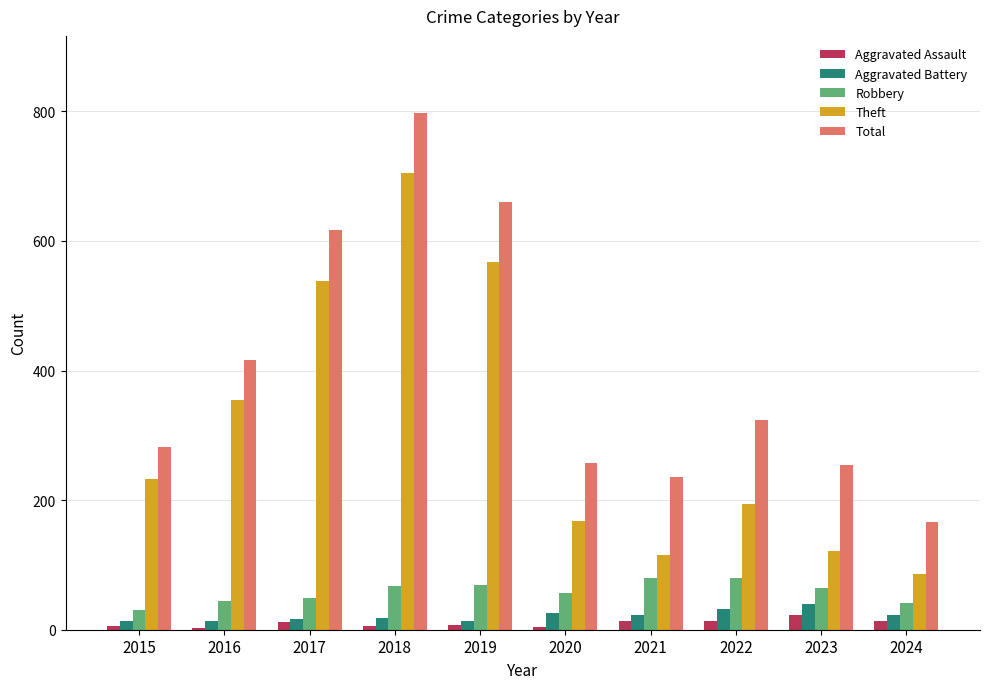

At which category is the sum across all series the highest?

2018